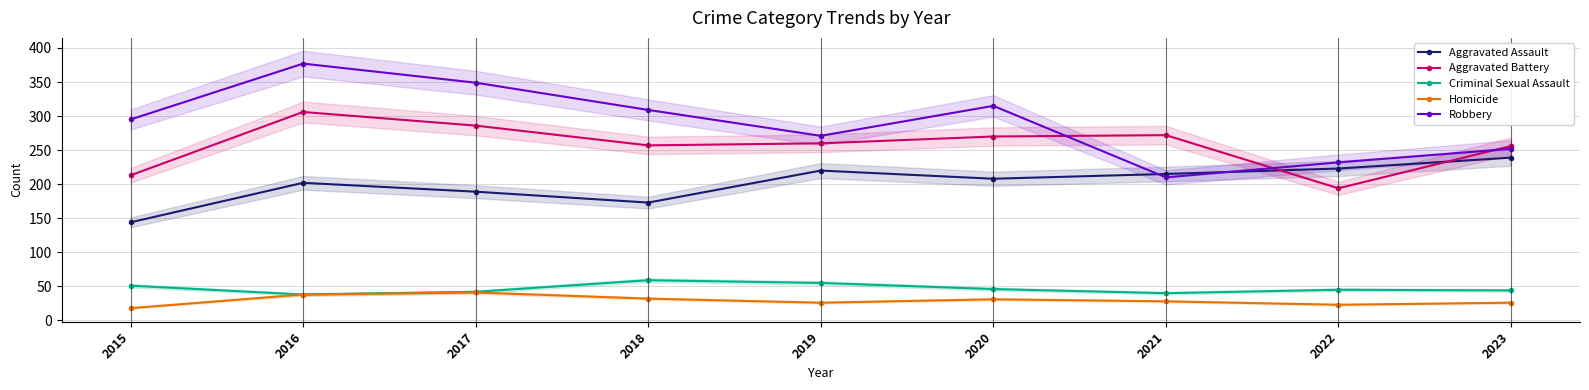

After their last crossing, which series has the higher values: Aggravated Battery or Robbery?

Aggravated Battery